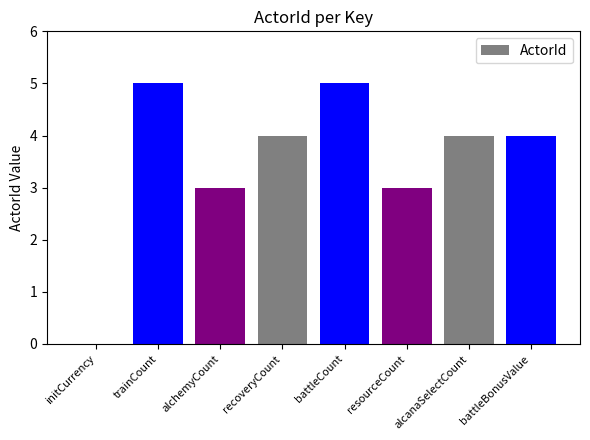

What is the change in value from initCurrency to recoveryCount?

+4